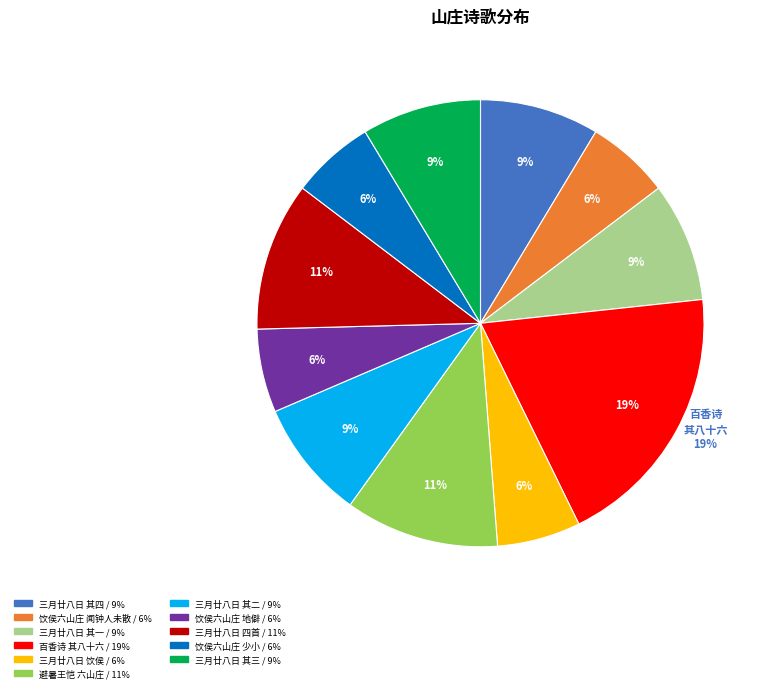

Between 避暑王恺六山庄会夕雨放歌 and 三月廿八日饮侯六山庄四首, which is larger?

避暑王恺六山庄会夕雨放歌